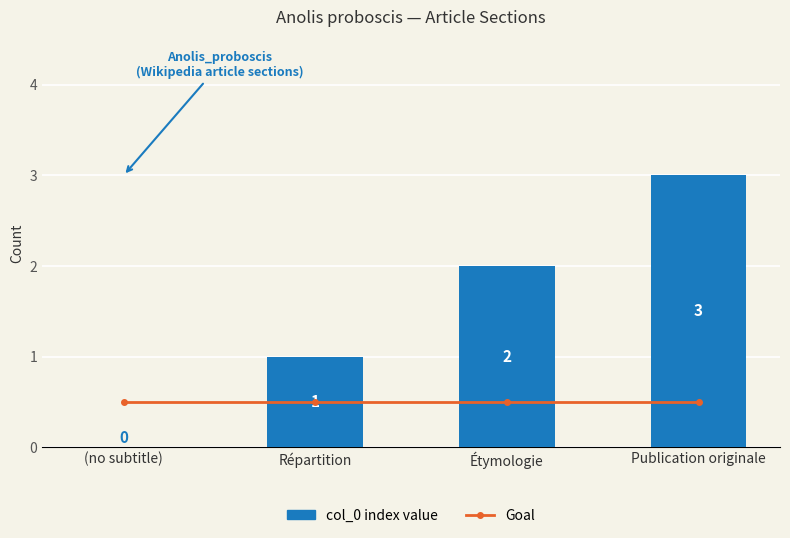

What is the difference between the maximum and minimum values in the col_0 index value series?

3.0